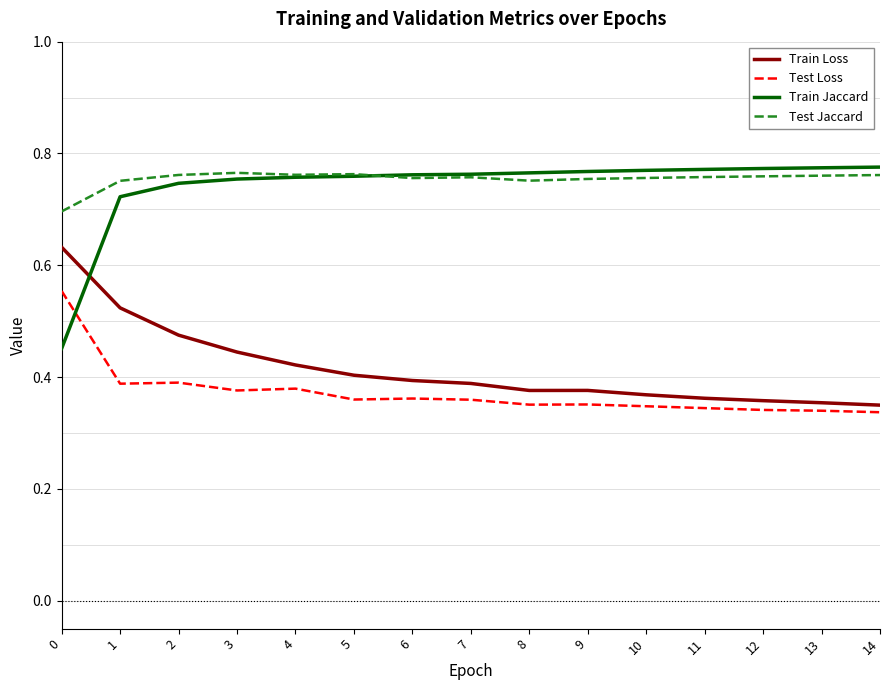

What is the total value across all series at 2?

2.4